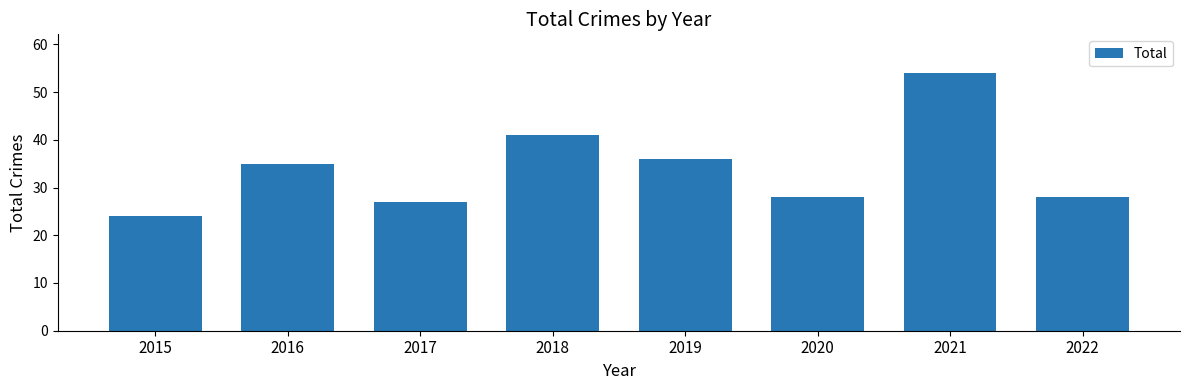

What is the change in value from 2015 to 2020?

+4